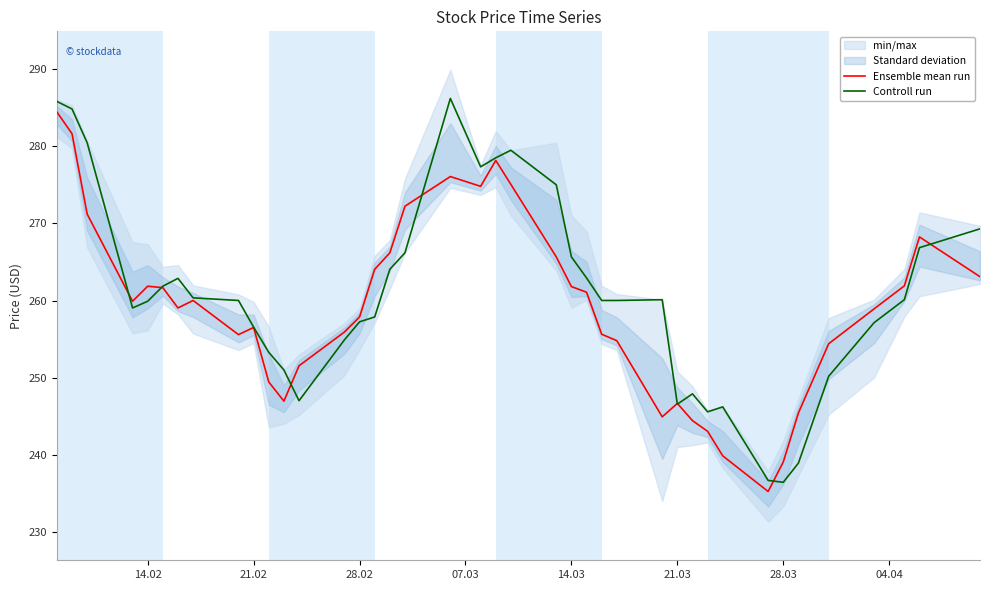

At how many categories does at least one series exceed 263?

14